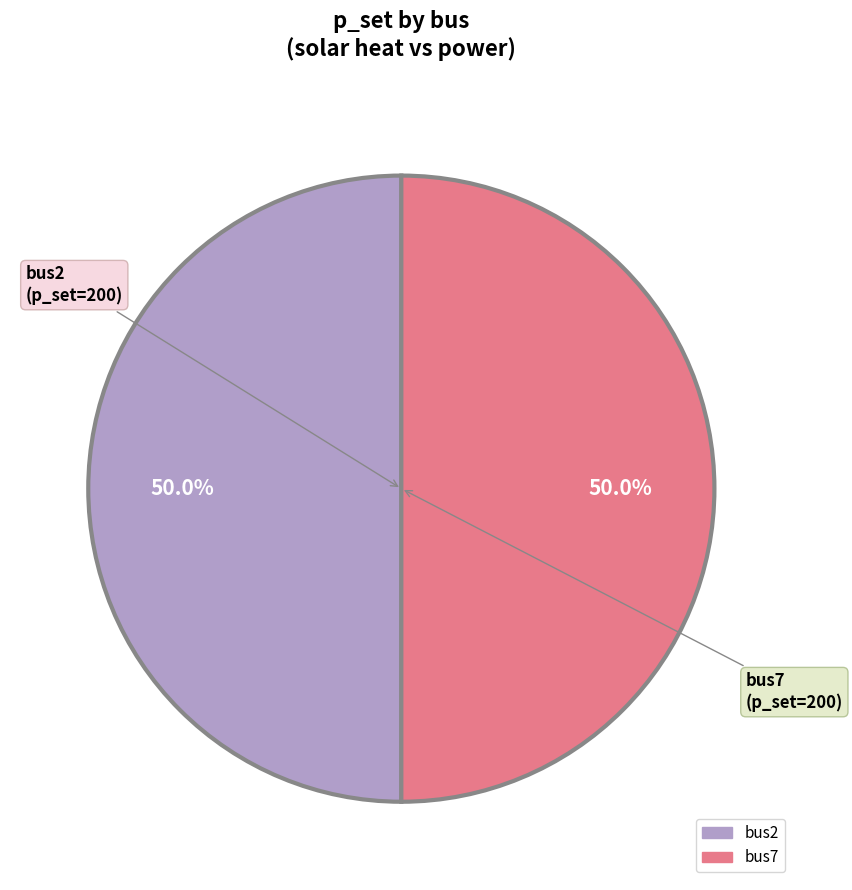

Approximately how many times larger is the value at bus2 compared to bus7?

1.0